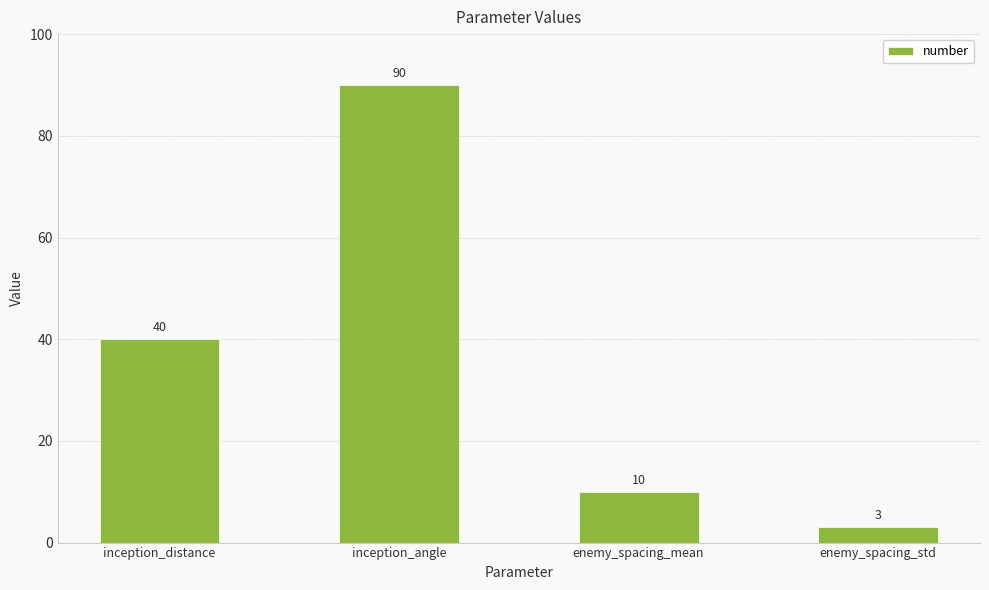

List the labels in order of value, largest first.

inception_angle, inception_distance, enemy_spacing_mean, enemy_spacing_std